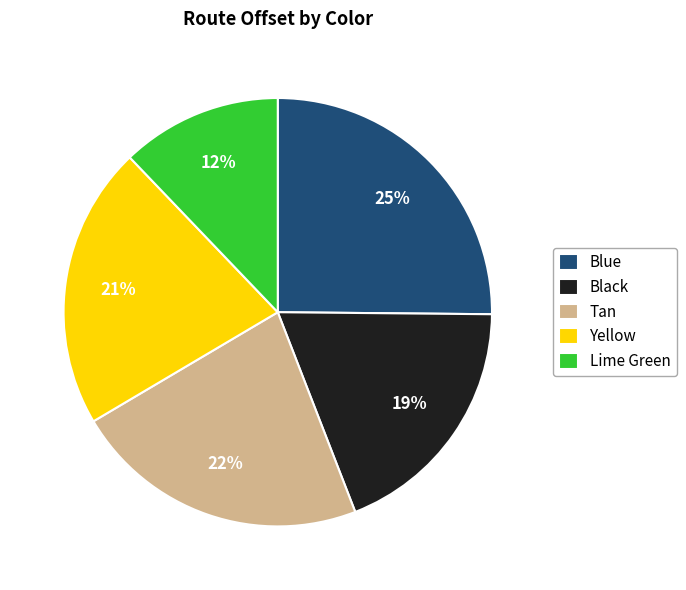

To the nearest percent, what portion does Tan represent?

22%